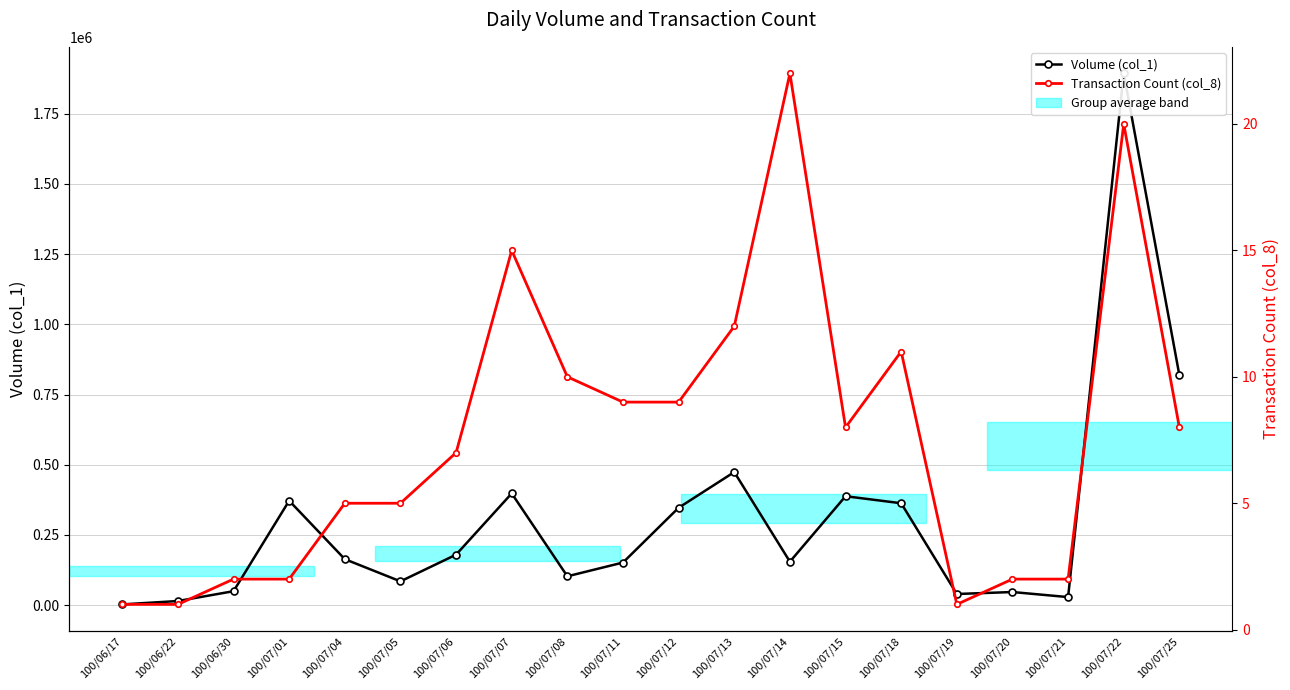

What position from the left is 100/07/14?

13